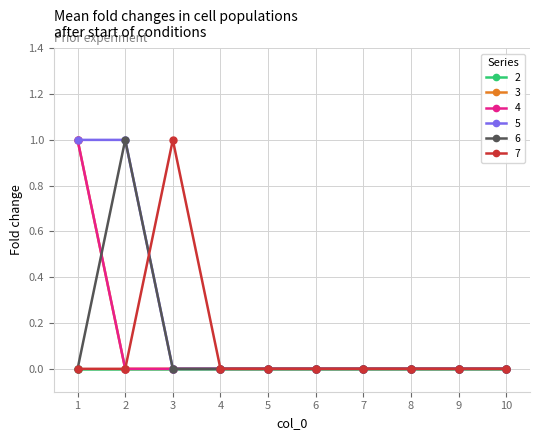

Between 7 and 8, which series saw the biggest shift?

3